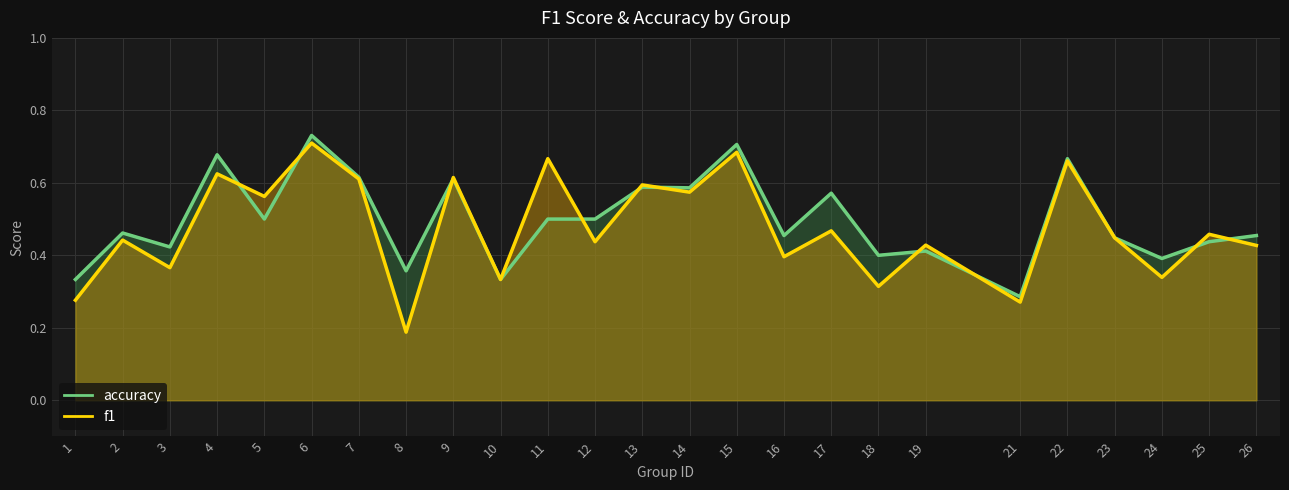

Between 12 and 9, which is larger?

9